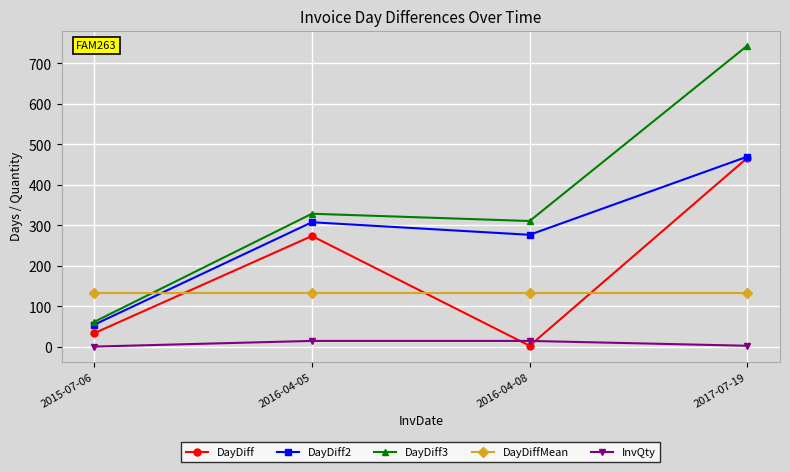

The DayDiff series shows 467.0 at 2017-07-19. True or false?

True